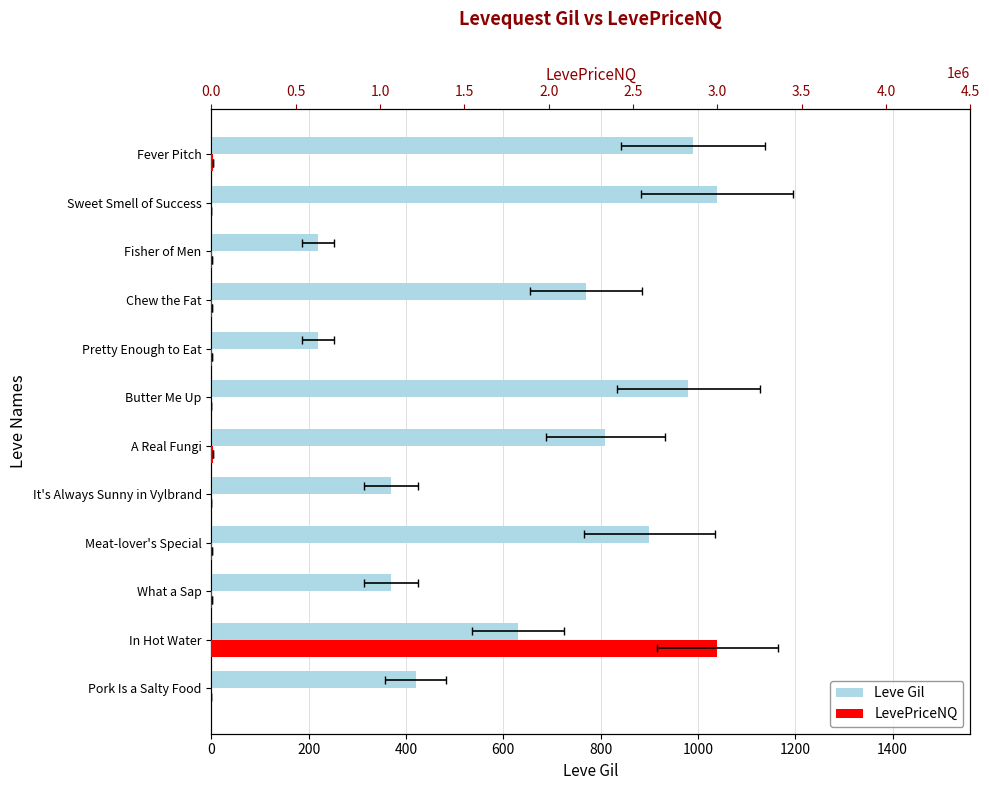

How many series are shown in this chart?

2